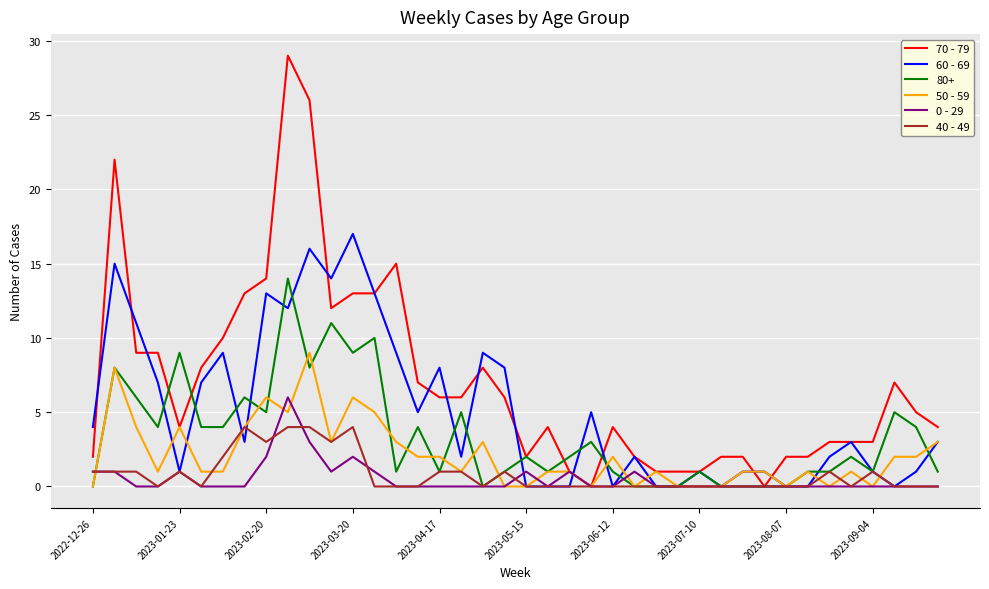

Which series has the widest spread of values?

70 - 79